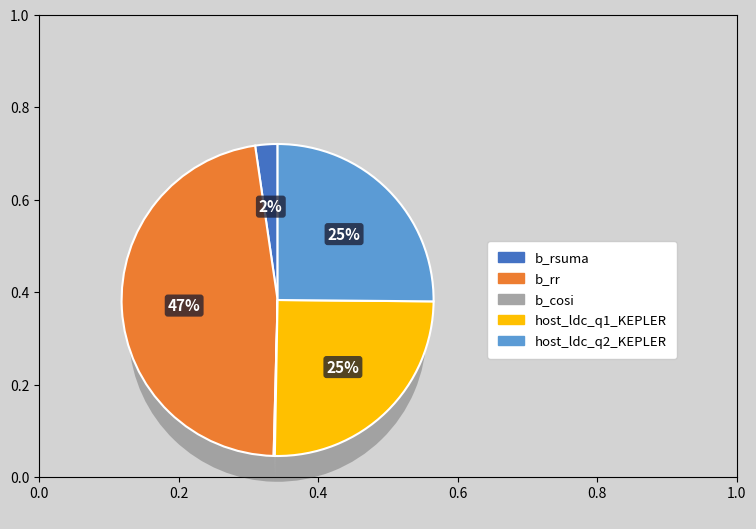

To the nearest percent, what is the difference between the host_ldc_q2_KEPLER and b_rsuma slice percentages?

23%